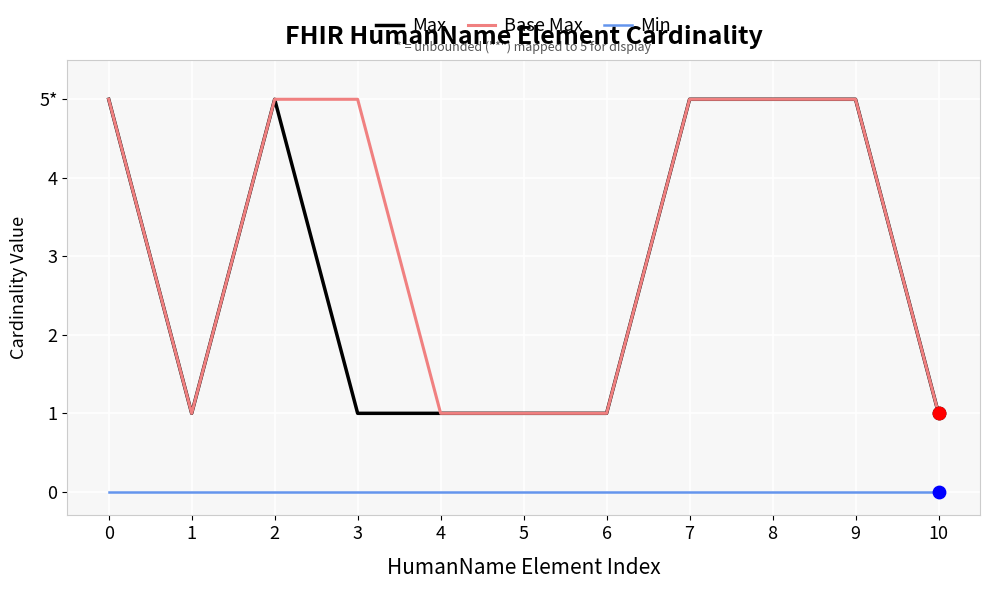

At how many categories does at least one series exceed 1?

6